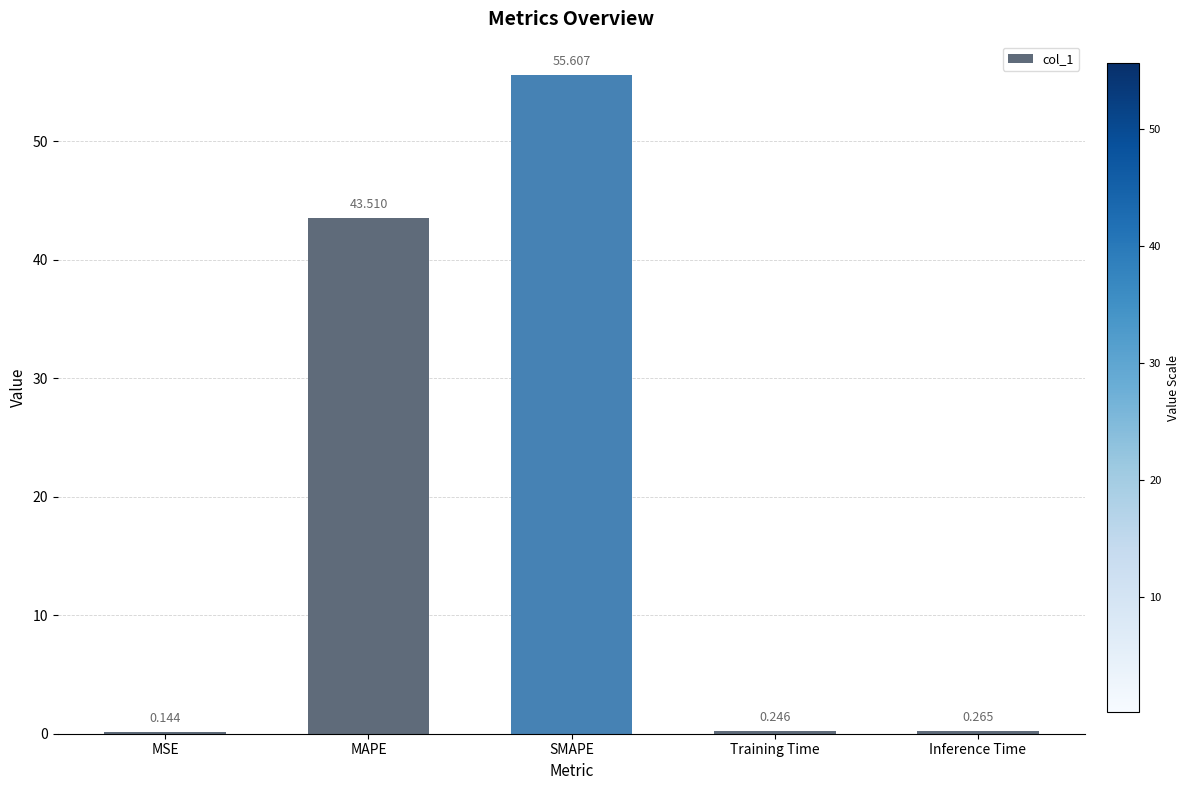

Which label corresponds to the largest value in the chart?

SMAPE